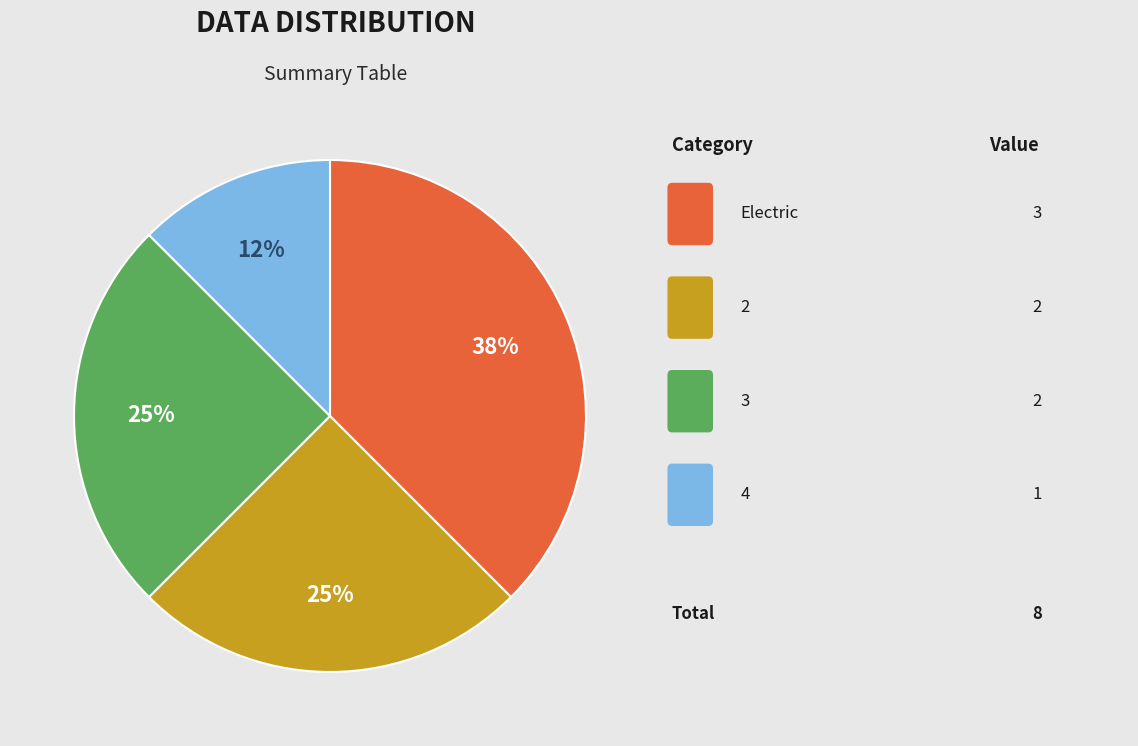

Is there any slice that represents more than half of the pie?

No